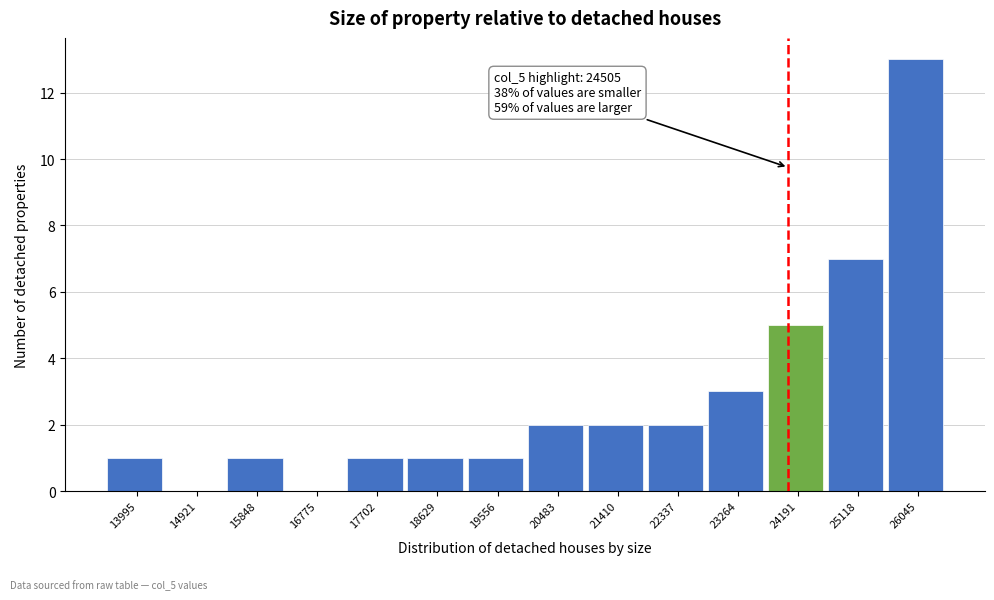

Reading left to right, what are all the values shown in this chart?

13995=1	14921=0	15848=1	16775=0	17702=1	18629=1	19556=1	20483=2	21410=2	22337=2	23264=3	24191=5	25118=7	26045=13